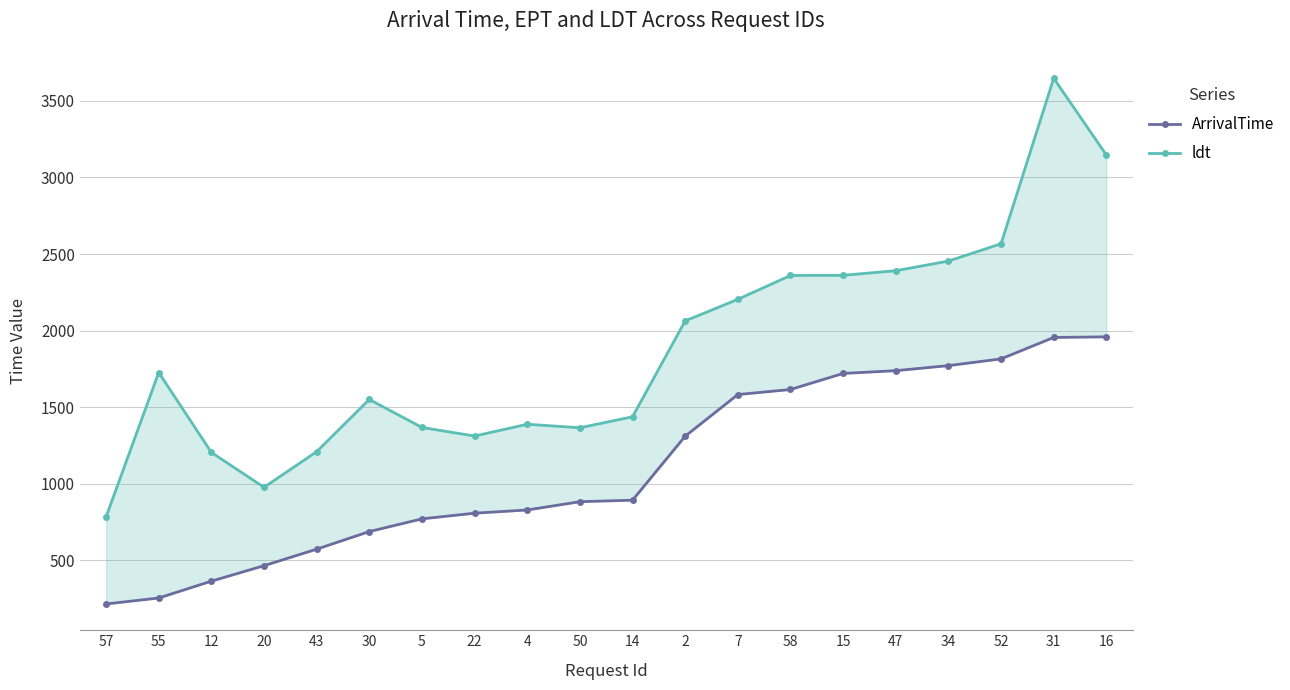

How many lines are shown in the chart?

2